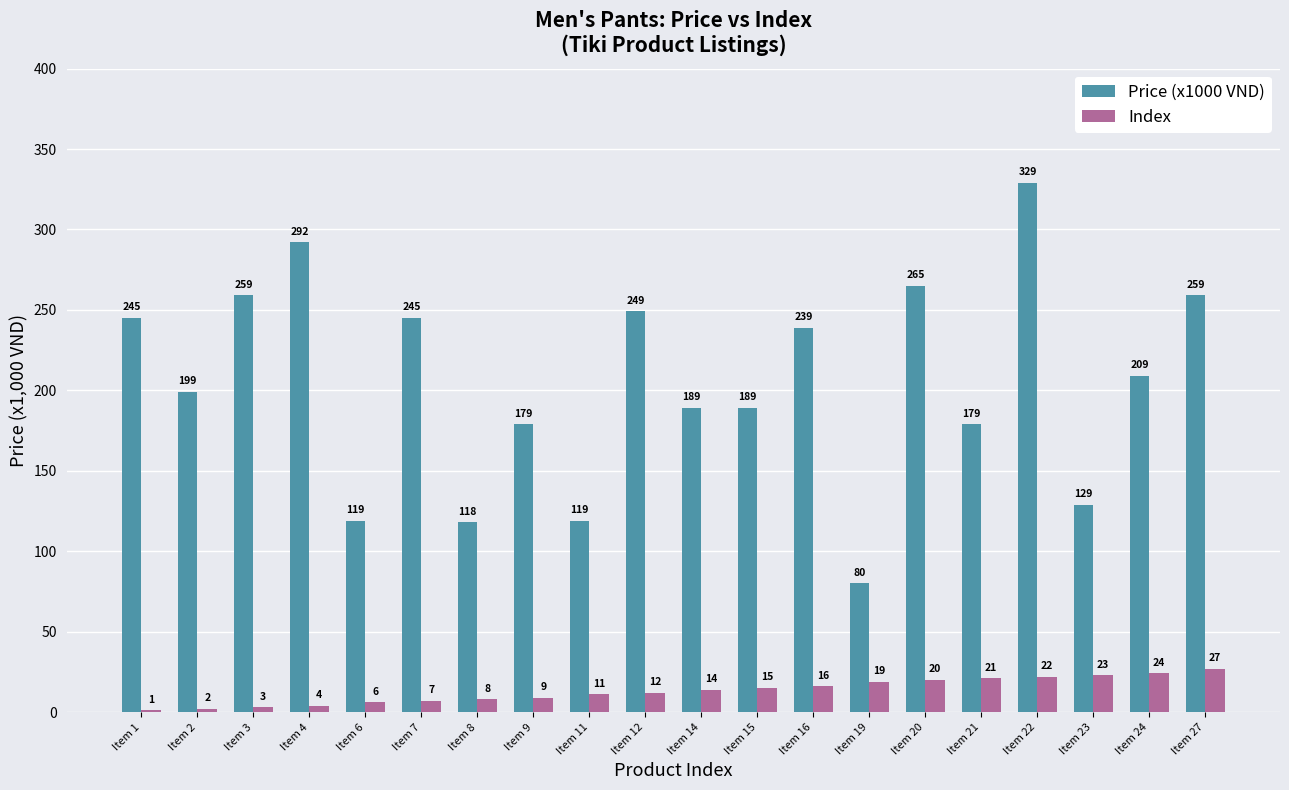

What are all the series names shown in the legend?

Price (x1000 VND), Index